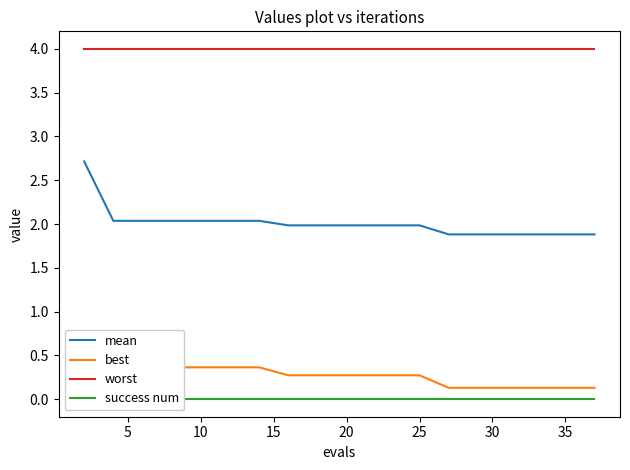

What is the difference between the maximum and minimum values in the mean series?

0.8